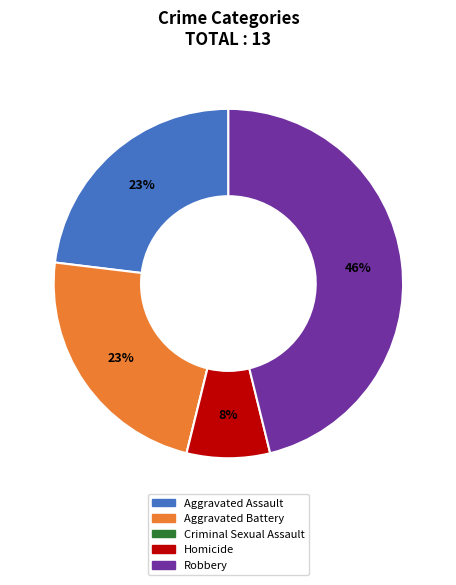

Which slice is the largest?

Robbery